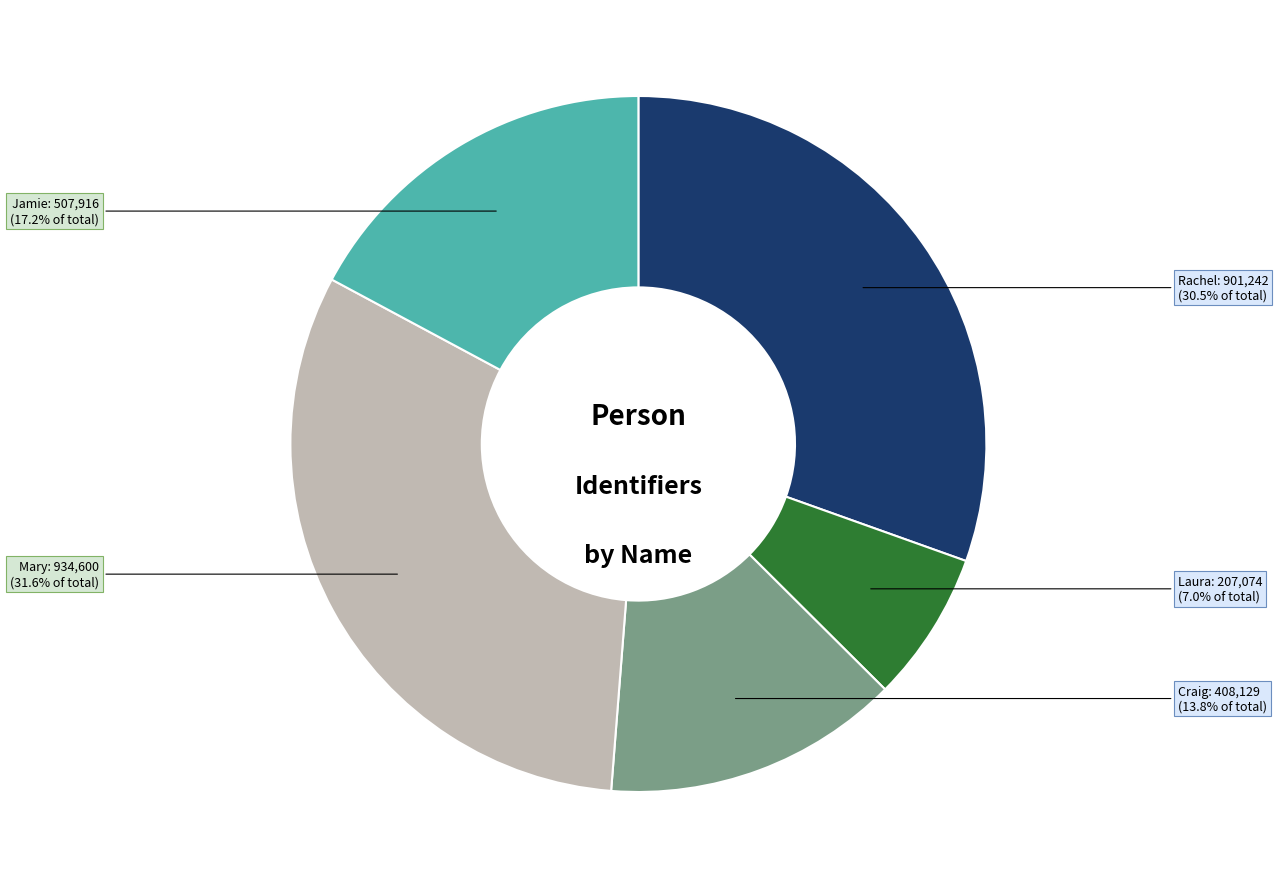

Is there any slice that represents more than half of the pie?

No